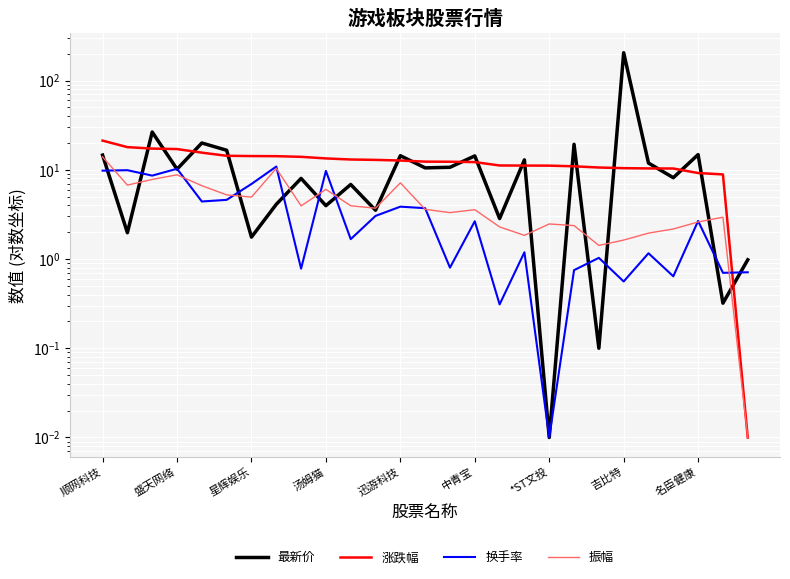

Is it true that 振幅 equals 7.1 at 迅游科技?

True